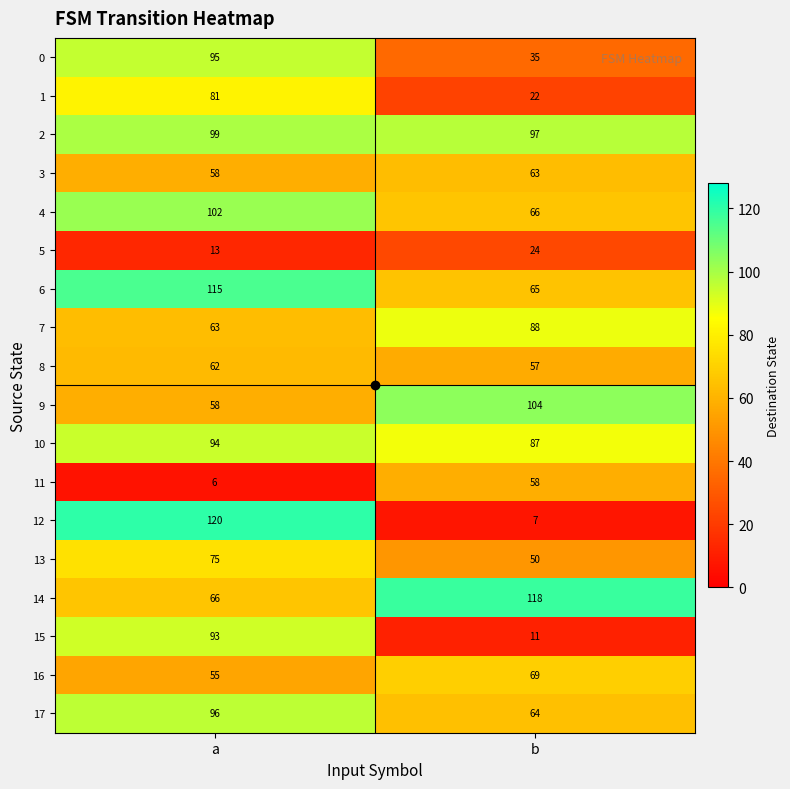

Which category has the highest value across all series?

a